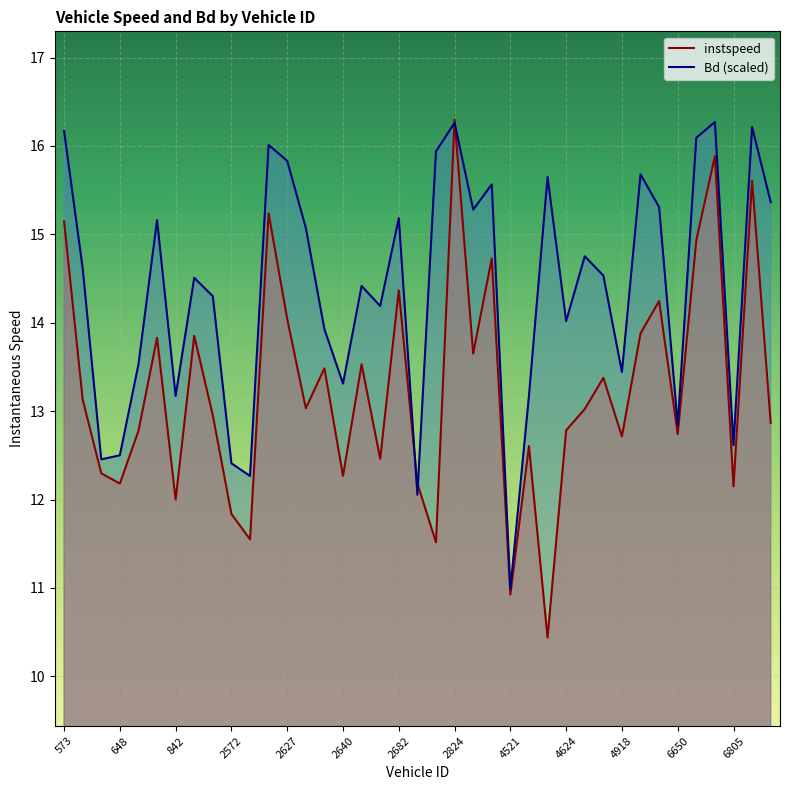

List the series in order of their overall mean, highest first.

Bd (scaled), instspeed